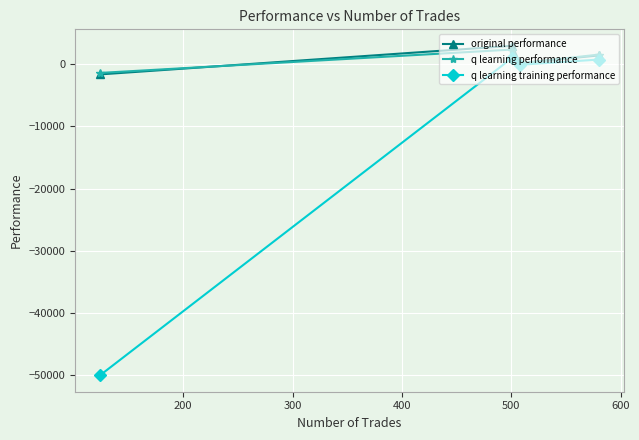

Reading left to right, transcribe all the data shown in this chart.

original performance: -1623.1	2975.1	164.4	1429.2
q learning performance: -1384.1	2373.5	160.9	1559.3
q learning training performance: -50000.0	1045.6	-78.3	764.5